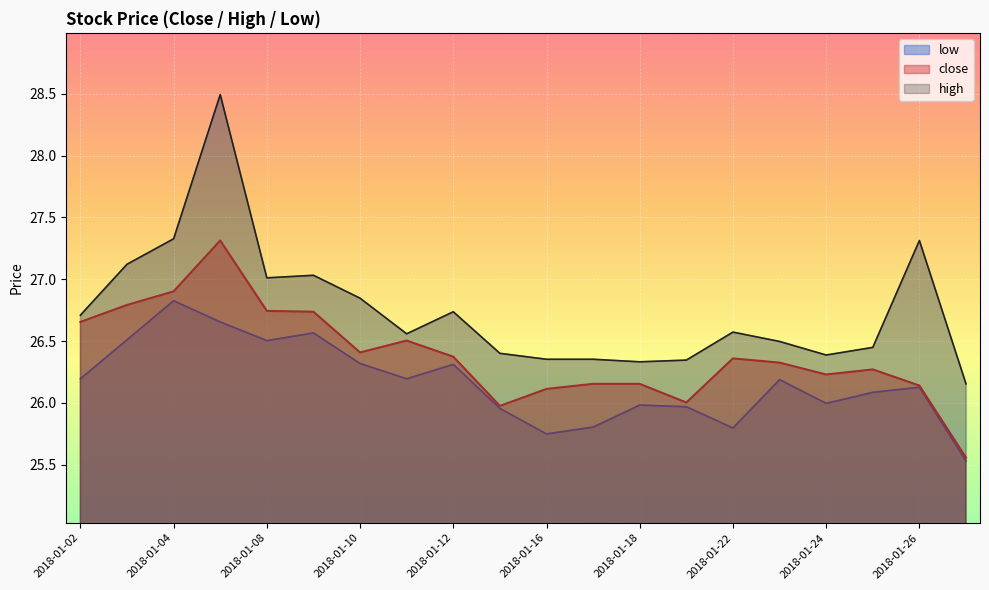

What is the value of the low point at the 17th from the left?

26.0